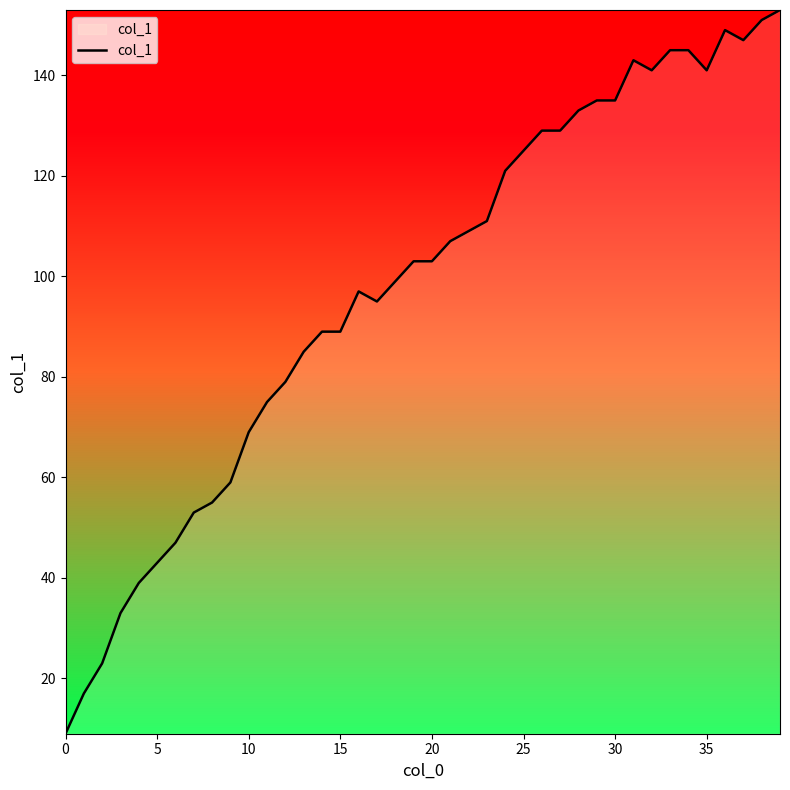

What is the difference between the maximum and minimum values?

144